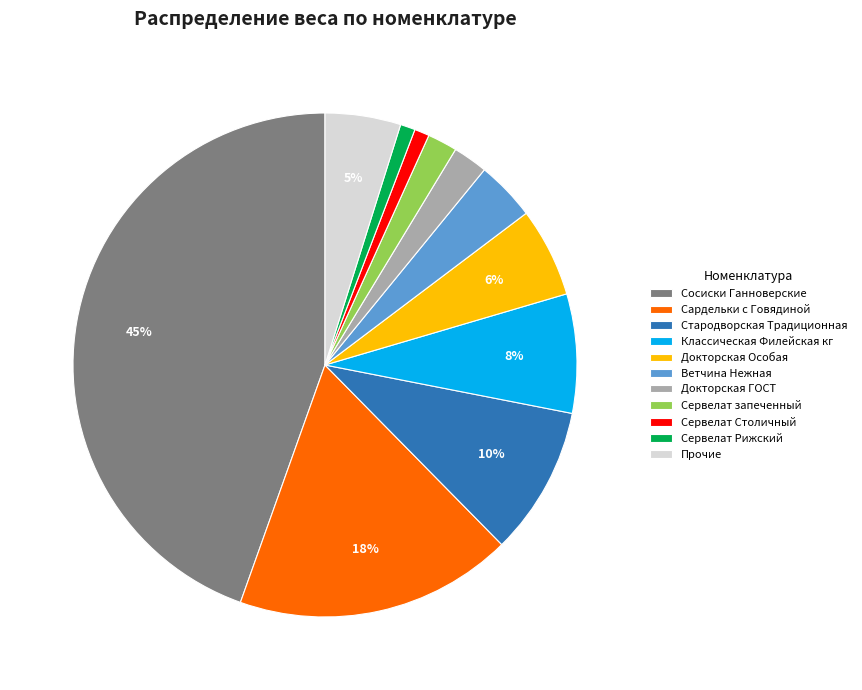

Between Докторская ГОСТ and Классическая Филейская кг, which is larger?

Классическая Филейская кг